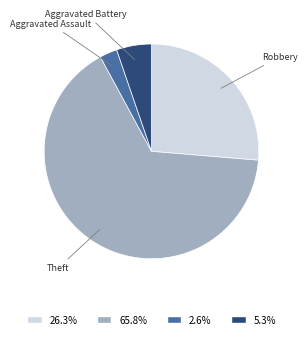

Which slice is the smallest?

Aggravated Assault